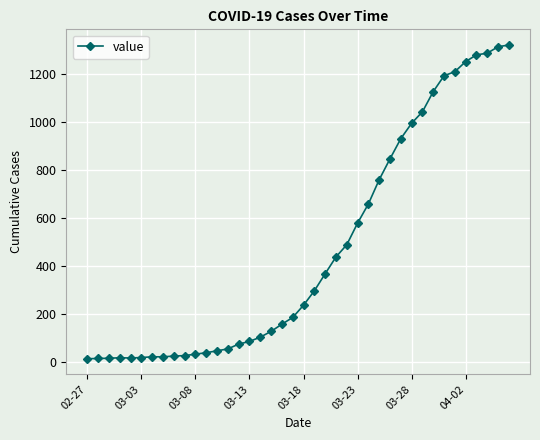

What is the sum of all values?

18693